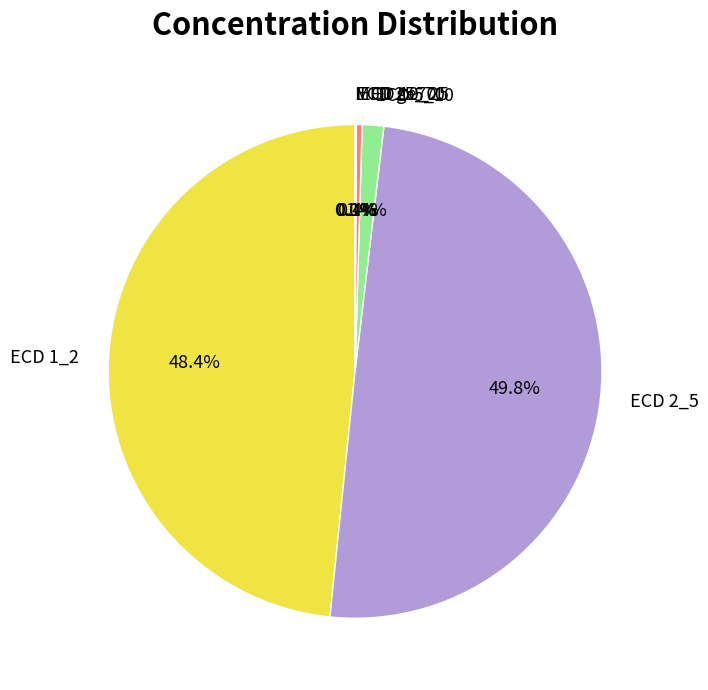

Combined, what portion of the pie is ECD 10_25 and ECD 5_10?

1.8%